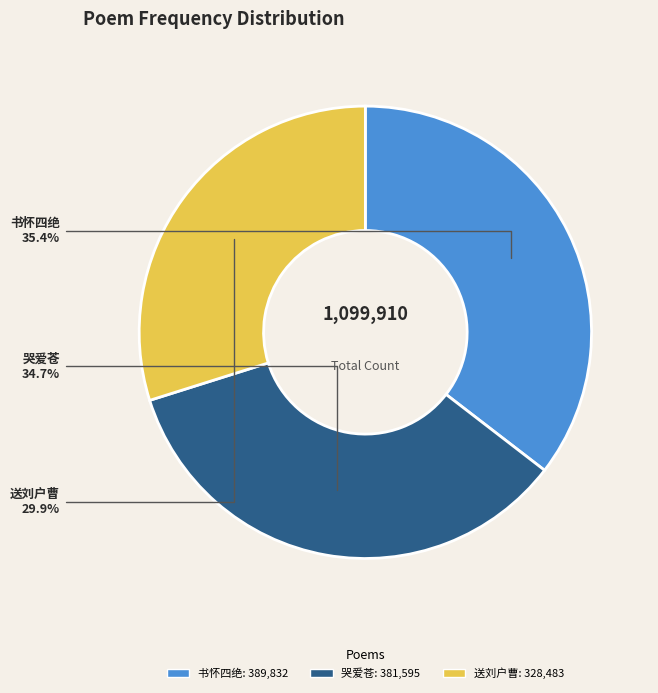

Is there any slice that represents more than half of the pie?

No